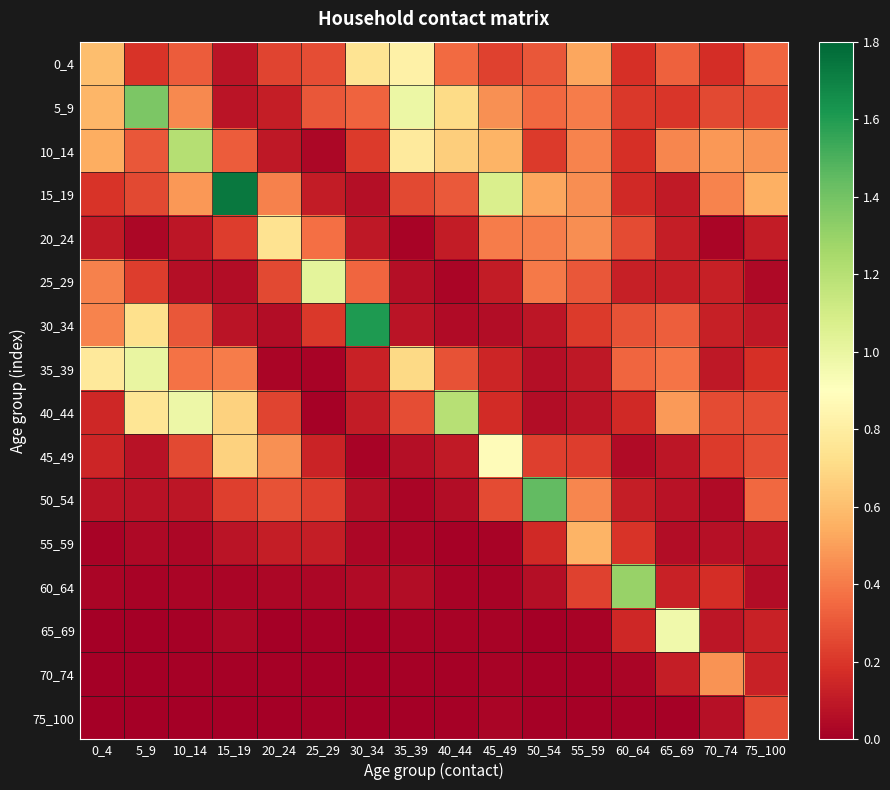

Which series changed the most between 25_29 and 55_59?

25_29